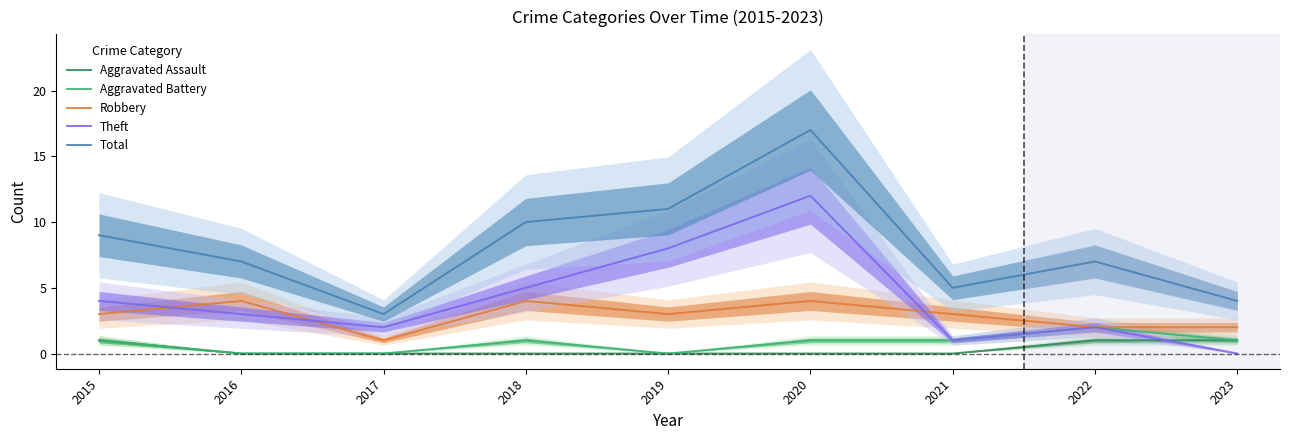

At which label does Aggravated Battery first exceed 1?

2022